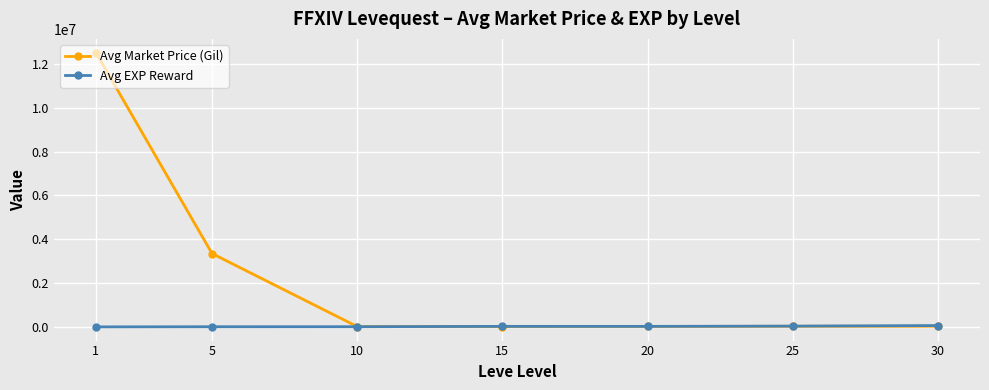

What is the maximum value shown in the chart?

12514214.2